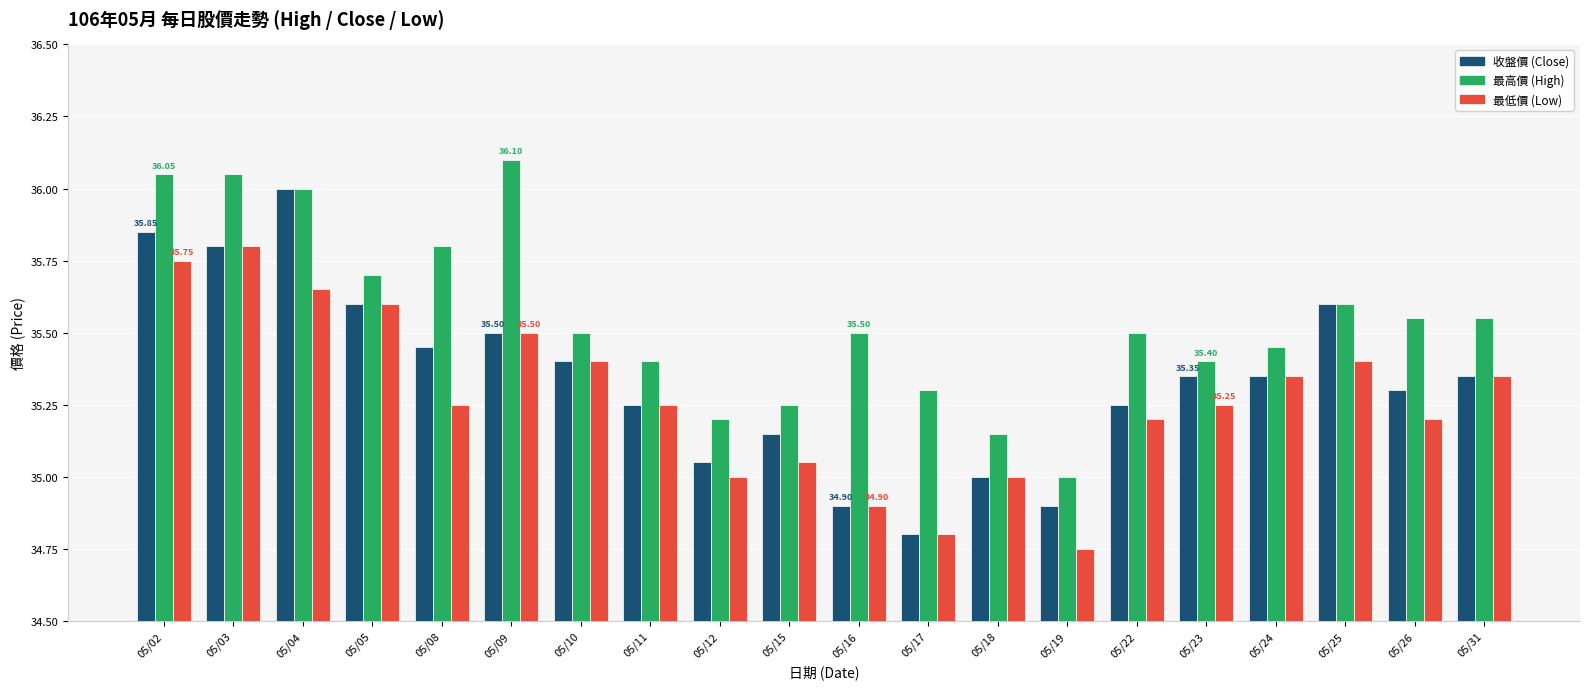

Which series has the largest range (max minus min)?

收盤價 (Close)